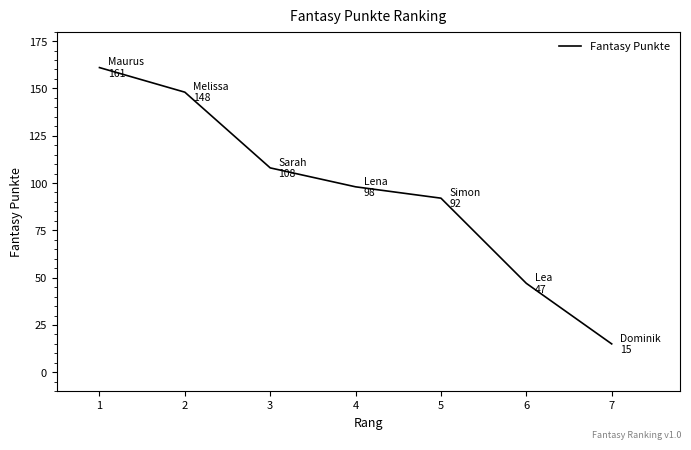

What is the ratio of the value at 3 to the value at 6?

2.3